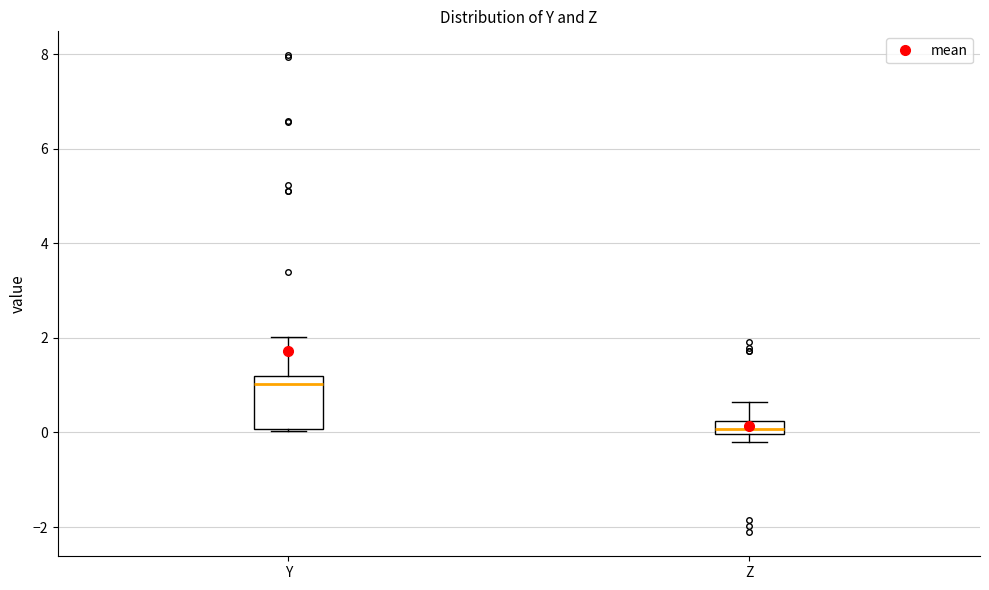

Which box is the tallest, from its lower edge to its upper edge?

Y